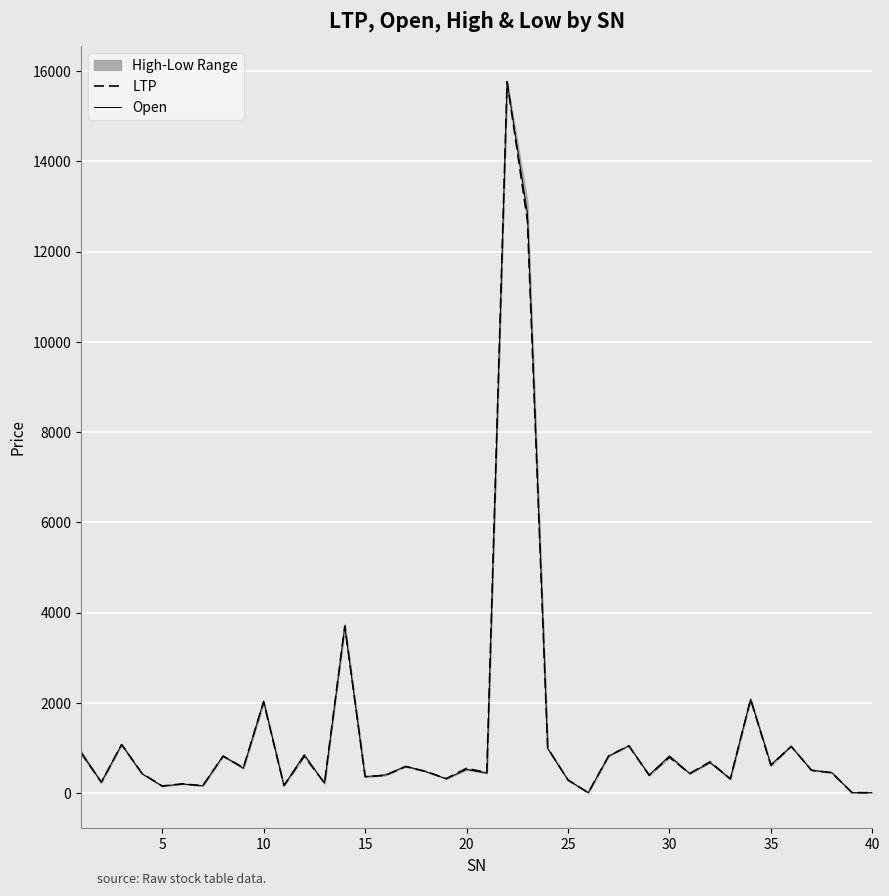

What is the maximum value for Open?

15763.0